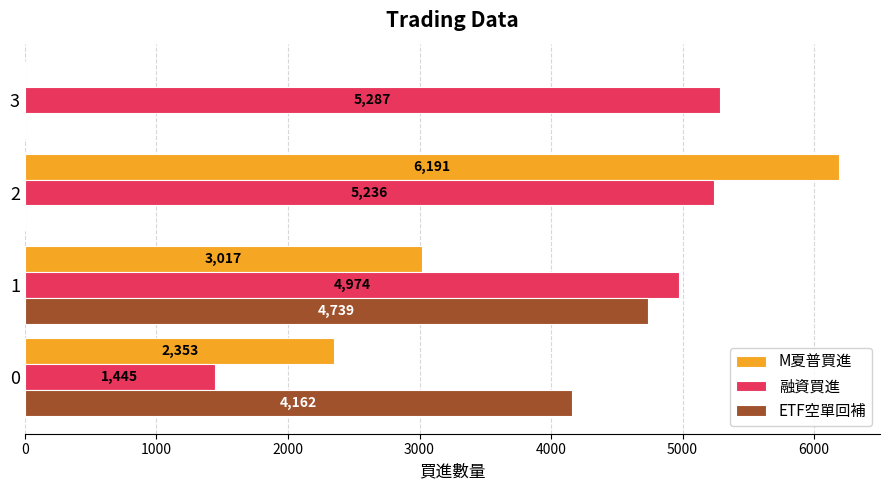

What is the total value across all series at 3?

5287